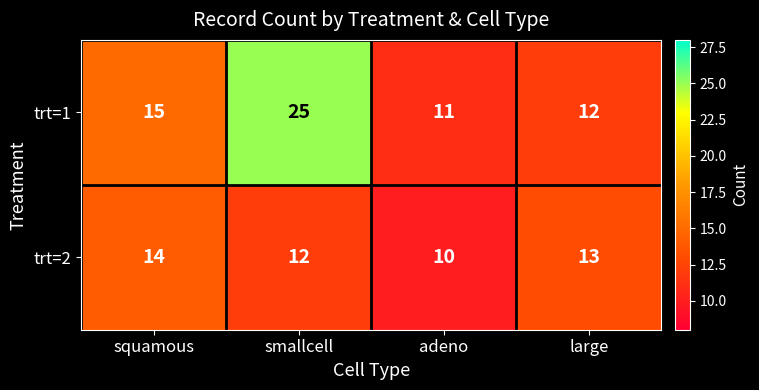

What is the sum of the trt=2 values at squamous and adeno?

24